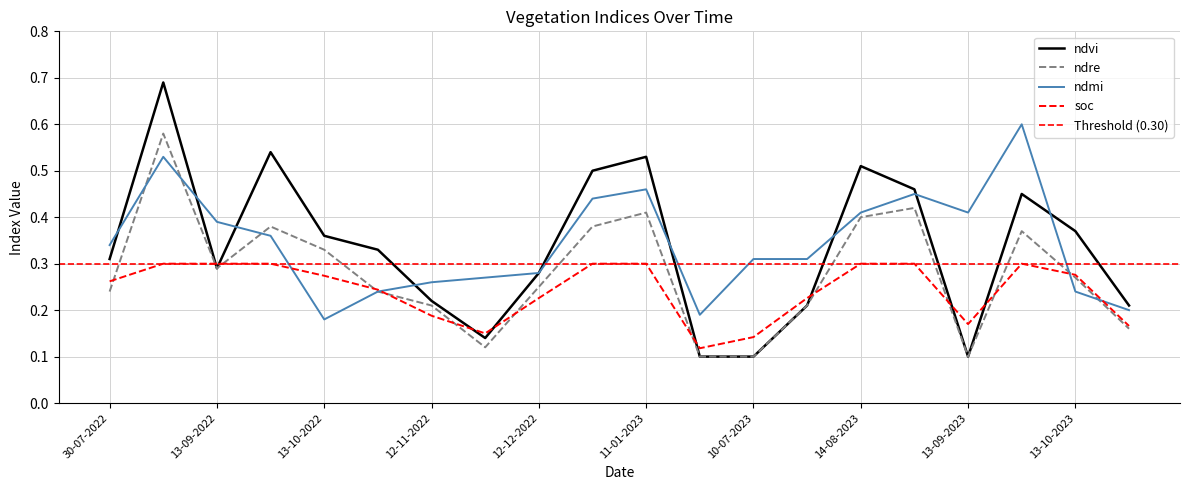

True or false: ndre has more than 1 points higher than both neighbors.

True